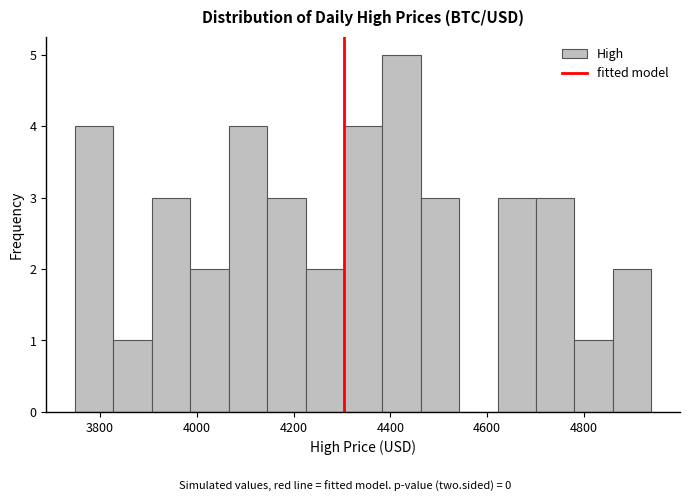

Read against the x-axis, roughly where is the centre of the tallest bar?

4420